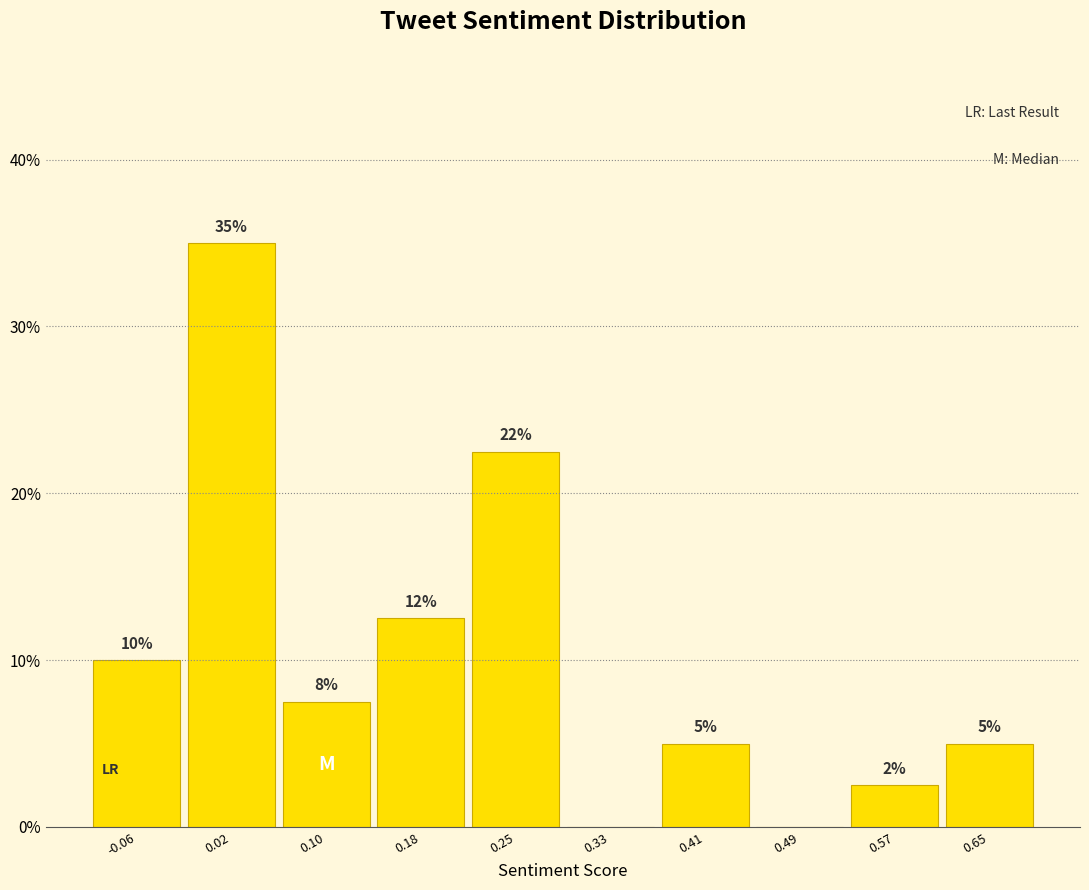

Over which range of the x-axis is the bar tallest?

-0.02 to 0.06